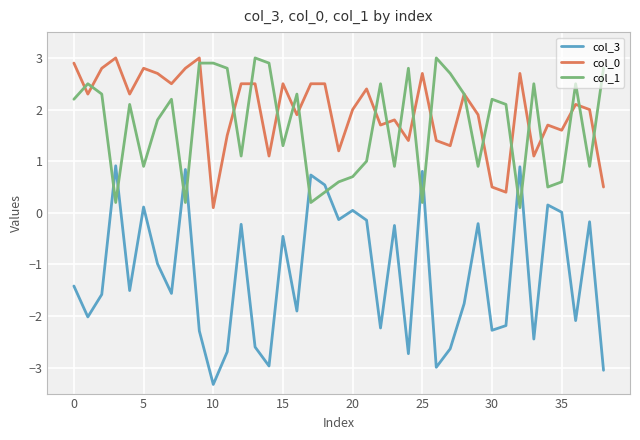

What is the smallest value displayed?

-3.3